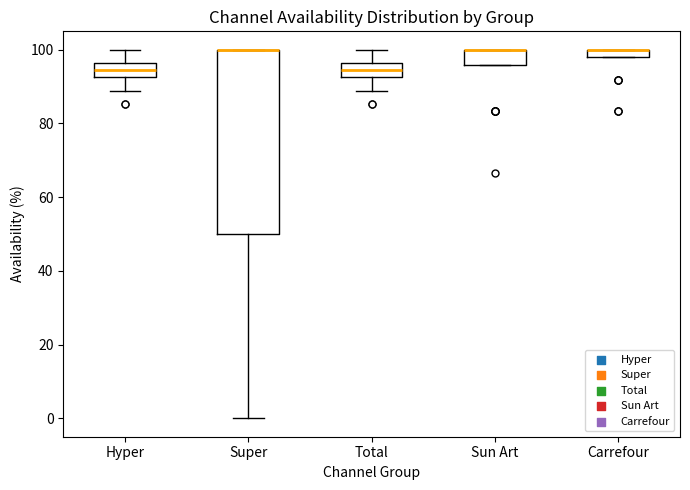

Which box is the tallest, from its lower edge to its upper edge?

Super